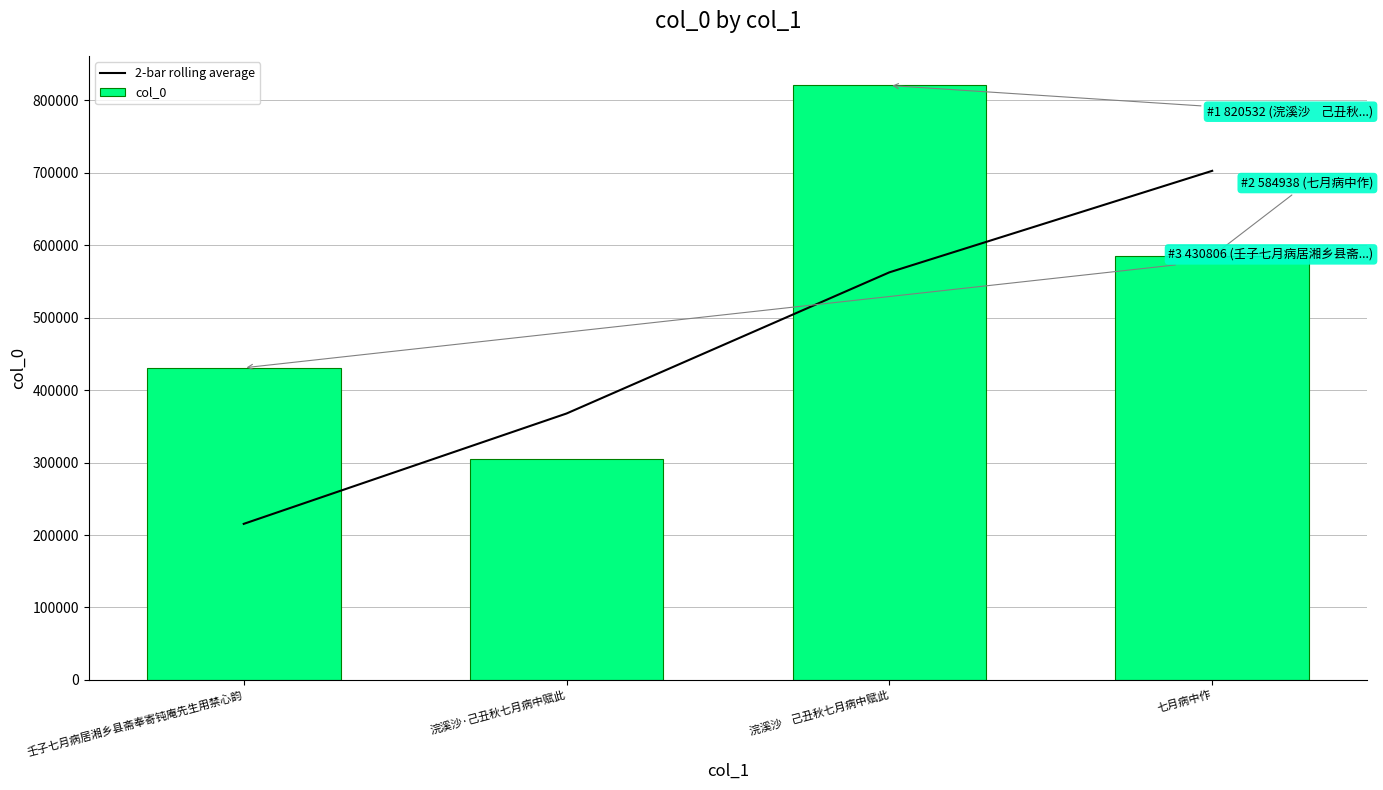

At which label does 2-bar rolling average reach its peak?

七月病中作